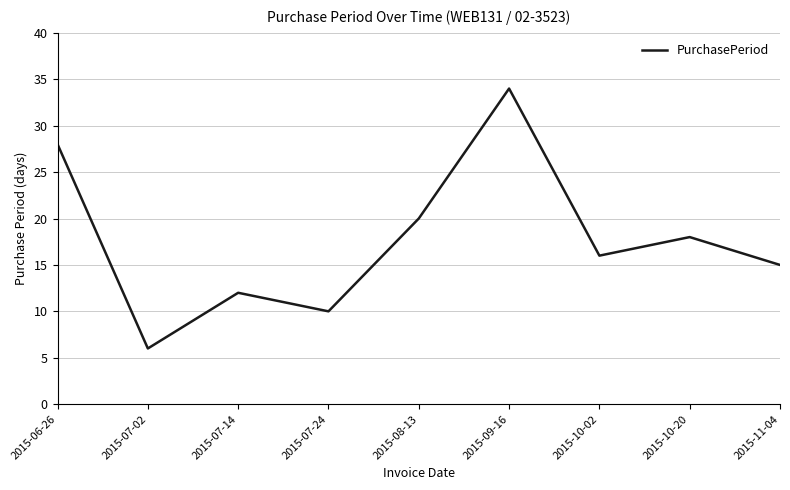

What position from the right is 2015-07-24?

6